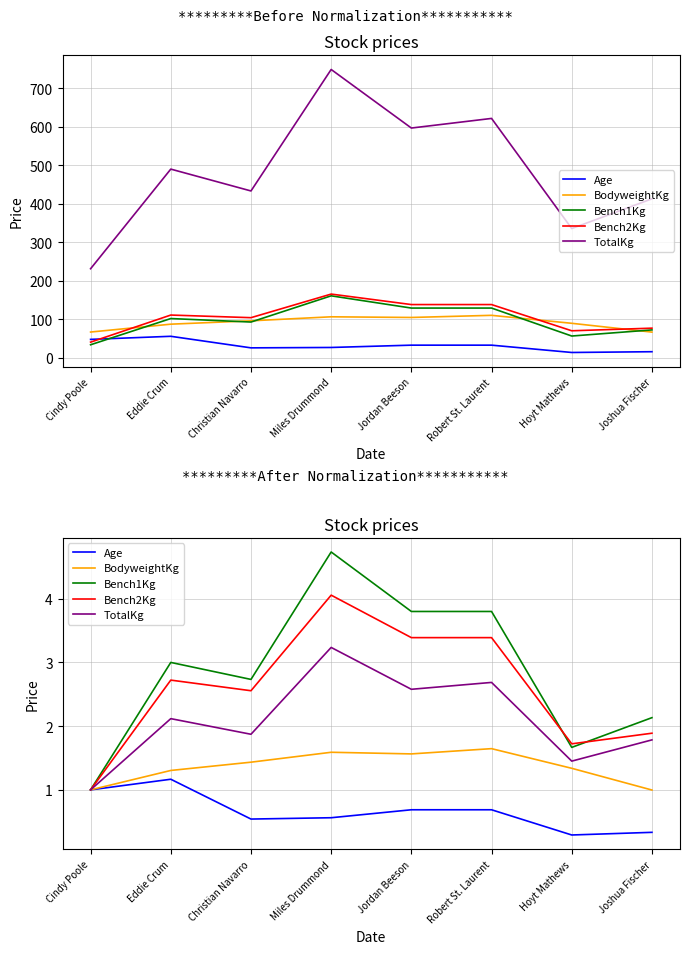

True or false: BodyweightKg and Age intersect in this chart.

False